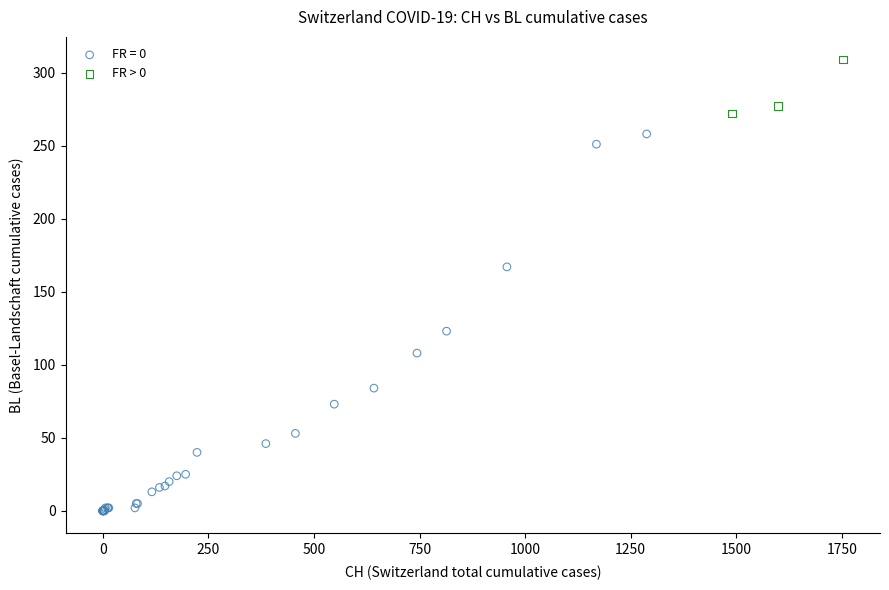

Which series reaches the maximum Y coordinate?

FR > 0